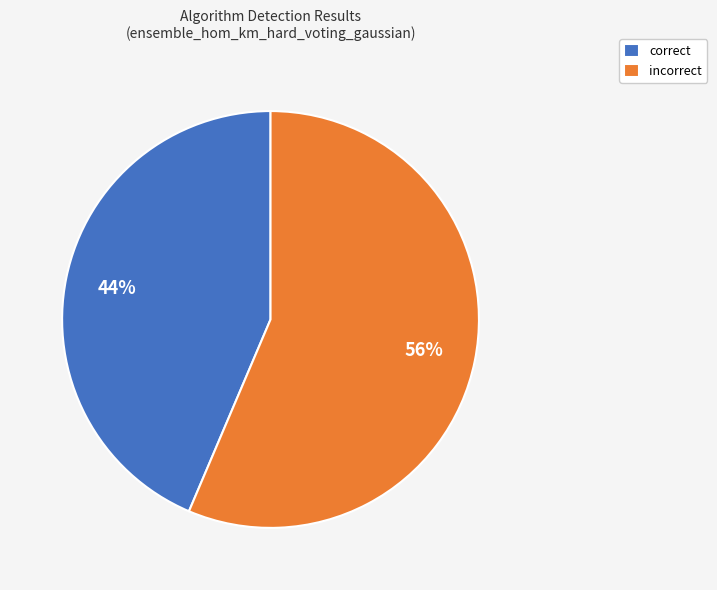

Rank the categories by value from lowest to highest.

correct, incorrect